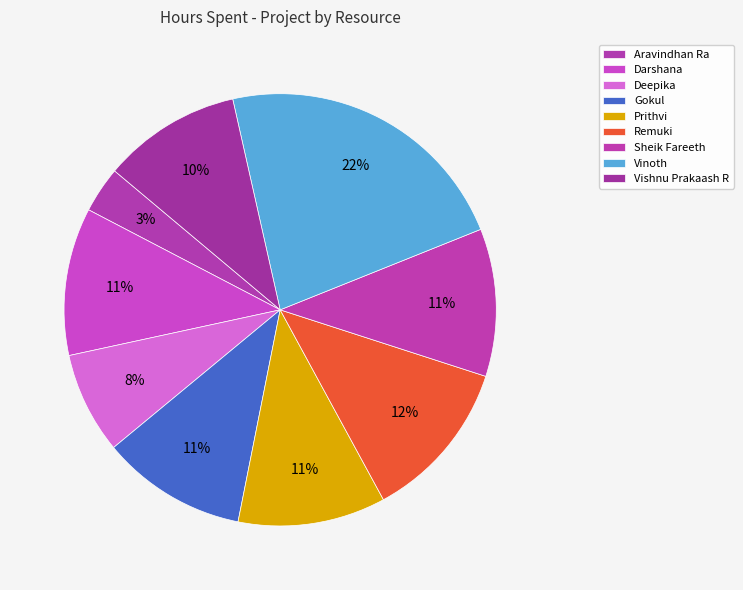

To the nearest percent, what is the difference between the largest and smallest slice percentages?

19%